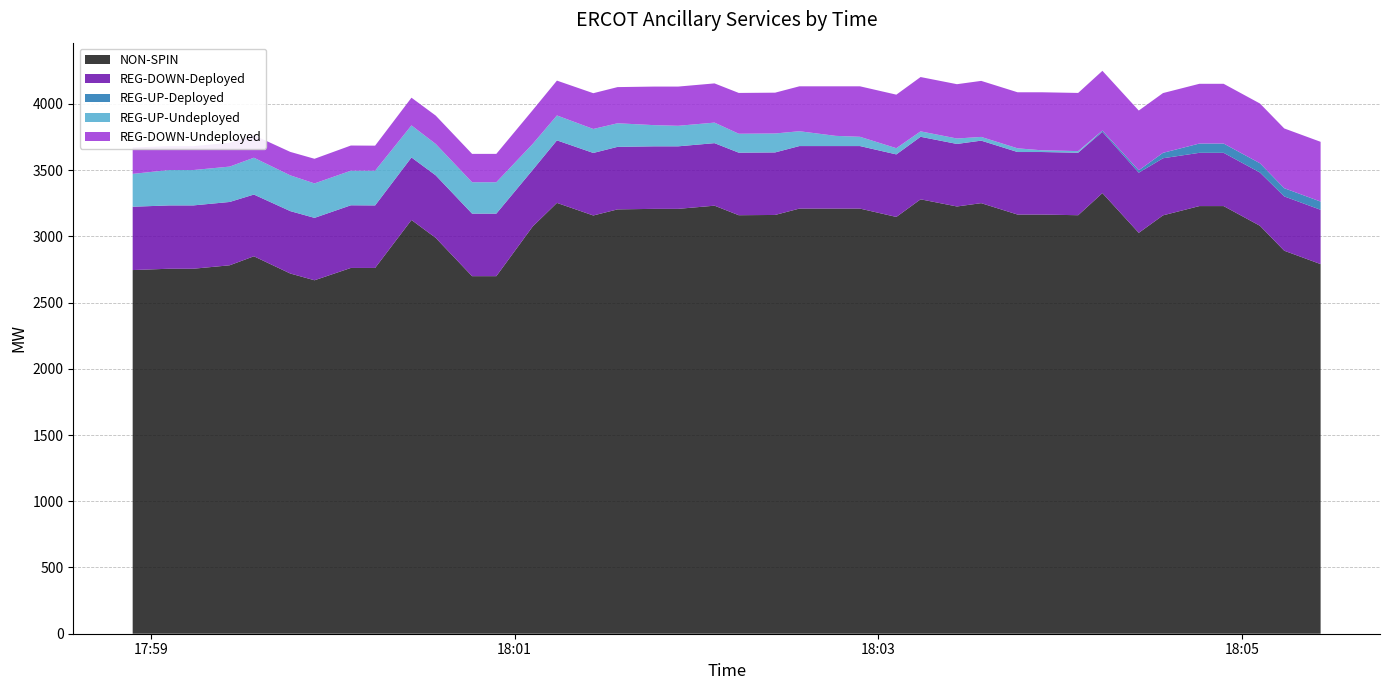

Reading left to right, extract all data points from this chart.

NON-SPIN: 2745	2755	2755	2781	2849	2719	2668	2761	2761	3123	2988	2699	2699	3074	3252	3157	3203	3207	3207	3231	3159	3161	3209	3209	3209	3146	3279	3225	3250	3164	3164	3159	3326	3026	3158	3228	3228	3079	2891	2790
REG-DOWN-Deployed: 478	478	478	478	466	471	471	473	472	472	472	472	472	427	472	472	472	472	472	472	472	472	472	472	472	472	472	472	472	472	472	472	462	454	431	402	402	402	410	410
REG-UP-Deployed: 0	0	0	0	0	0	0	0	0	0	0	0	0	0	0	0	0	0	0	0	0	0	0	0	0	0	0	0	0	0	0	0	10	18	41	70	70	70	62	62
REG-UP-Undeployed: 248	267	267	267	278	270	260	261	262	242	237	237	237	196	188	181	178	160	155	155	143	143	112	77	70	47	41	41	28	28	13	12	0	0	0	0	0	0	0	0
REG-DOWN-Undeployed: 199	180	180	180	170	177	186	190	189	209	214	214	214	255	263	270	273	291	296	296	308	308	339	374	381	404	410	410	423	423	438	439	451	451	451	451	451	451	451	451